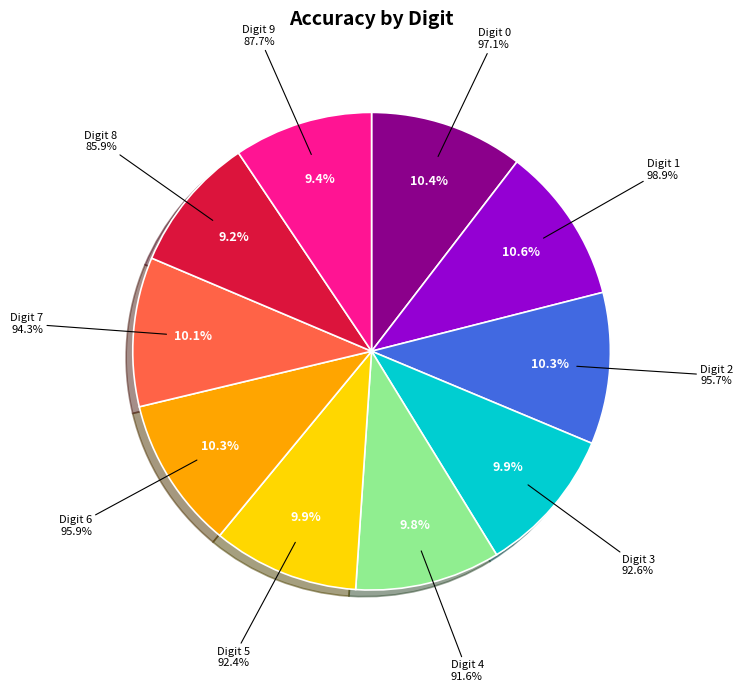

Rank the categories by value from highest to lowest.

1, 0, 6, 2, 7, 3, 5, 4, 9, 8